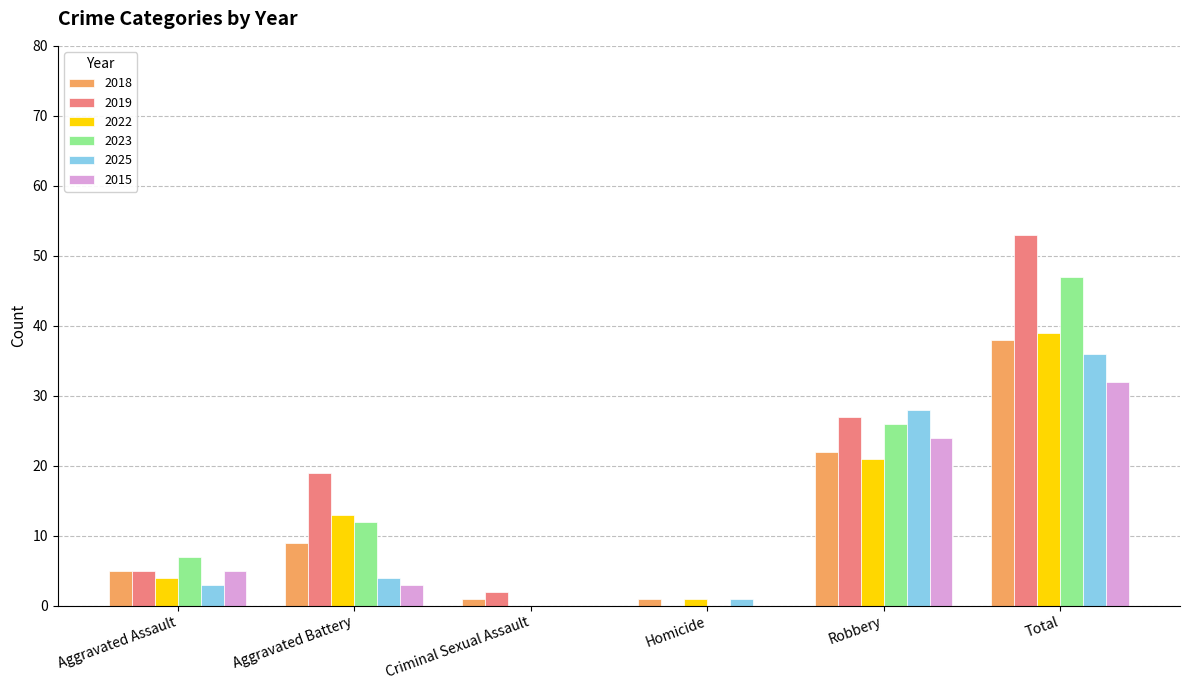

What are all the series names shown in the legend?

2018, 2019, 2022, 2023, 2025, 2015